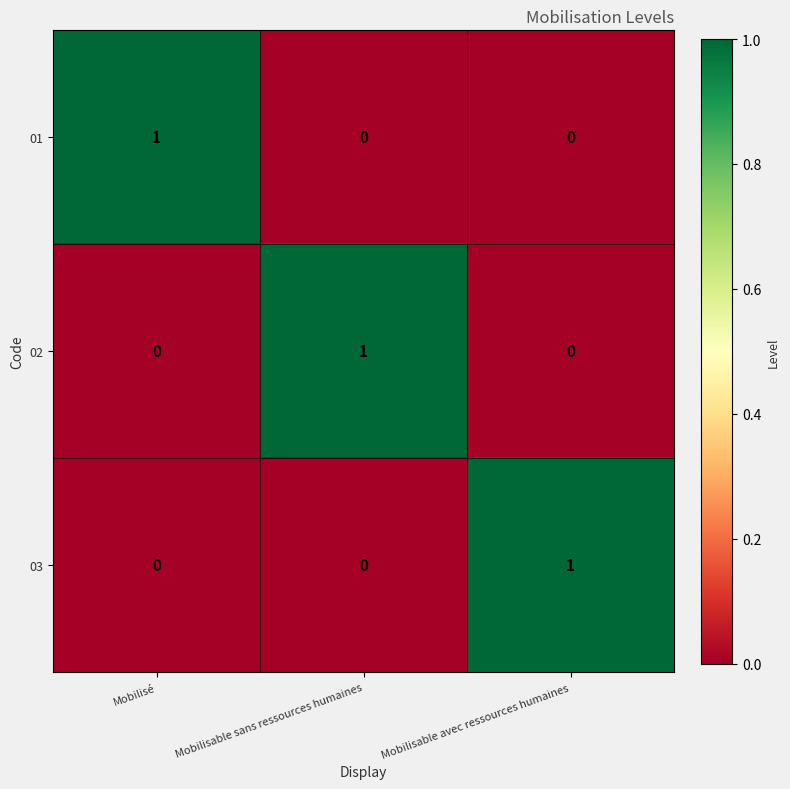

How many 02 values are between 0 and 1?

3